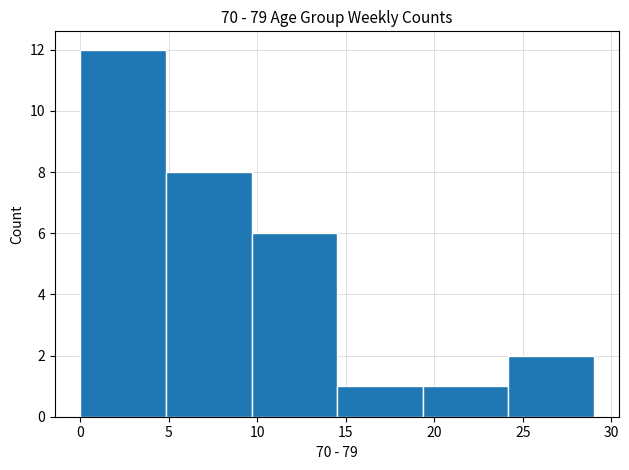

Reading left to right, transcribe this chart: for each bar, give the range it covers on the x-axis and its height. Neither the bar edges nor the heights are printed on the chart, so give them approximately, as read against the axes.

0.0 to 5.0: 12
5.0 to 9.5: 8
9.5 to 14.5: 6
14.5 to 19.5: 1
19.5 to 24.0: 1
24.0 to 29.0: 2